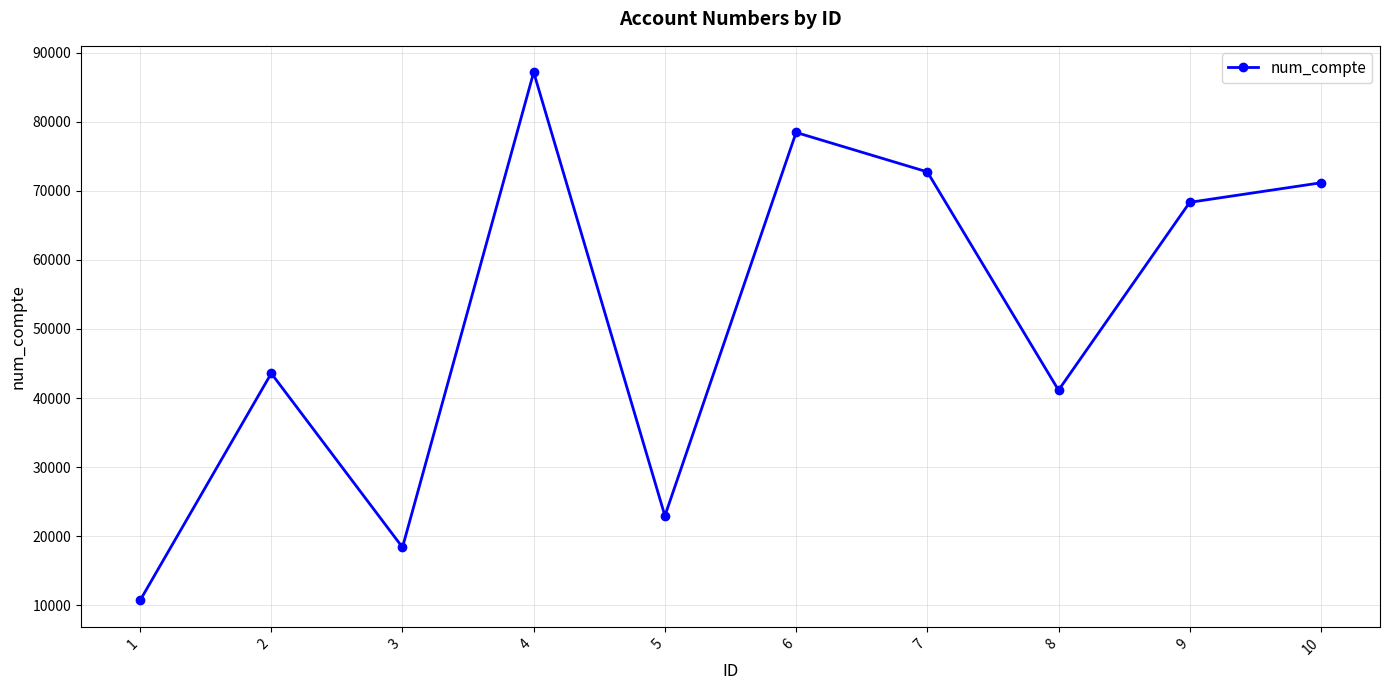

Count the number of data series in this chart.

1